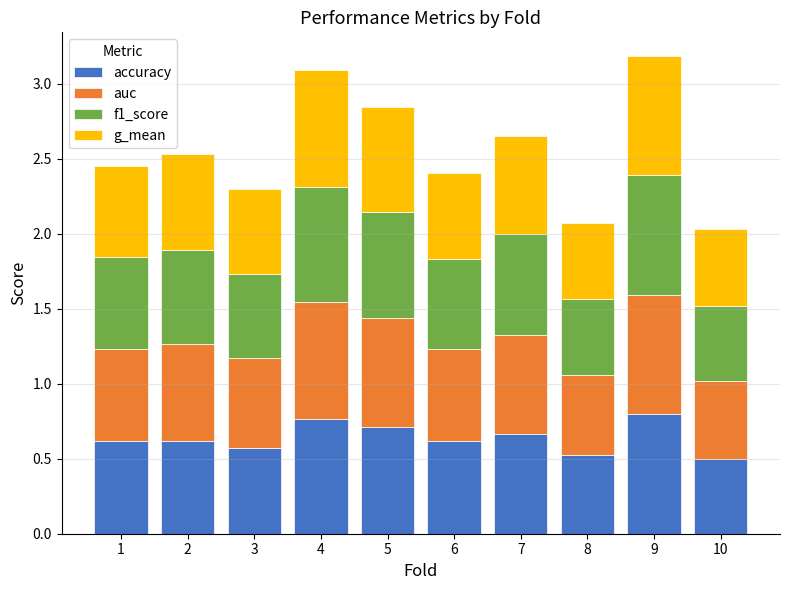

What is the total value across all series at 1?

2.4